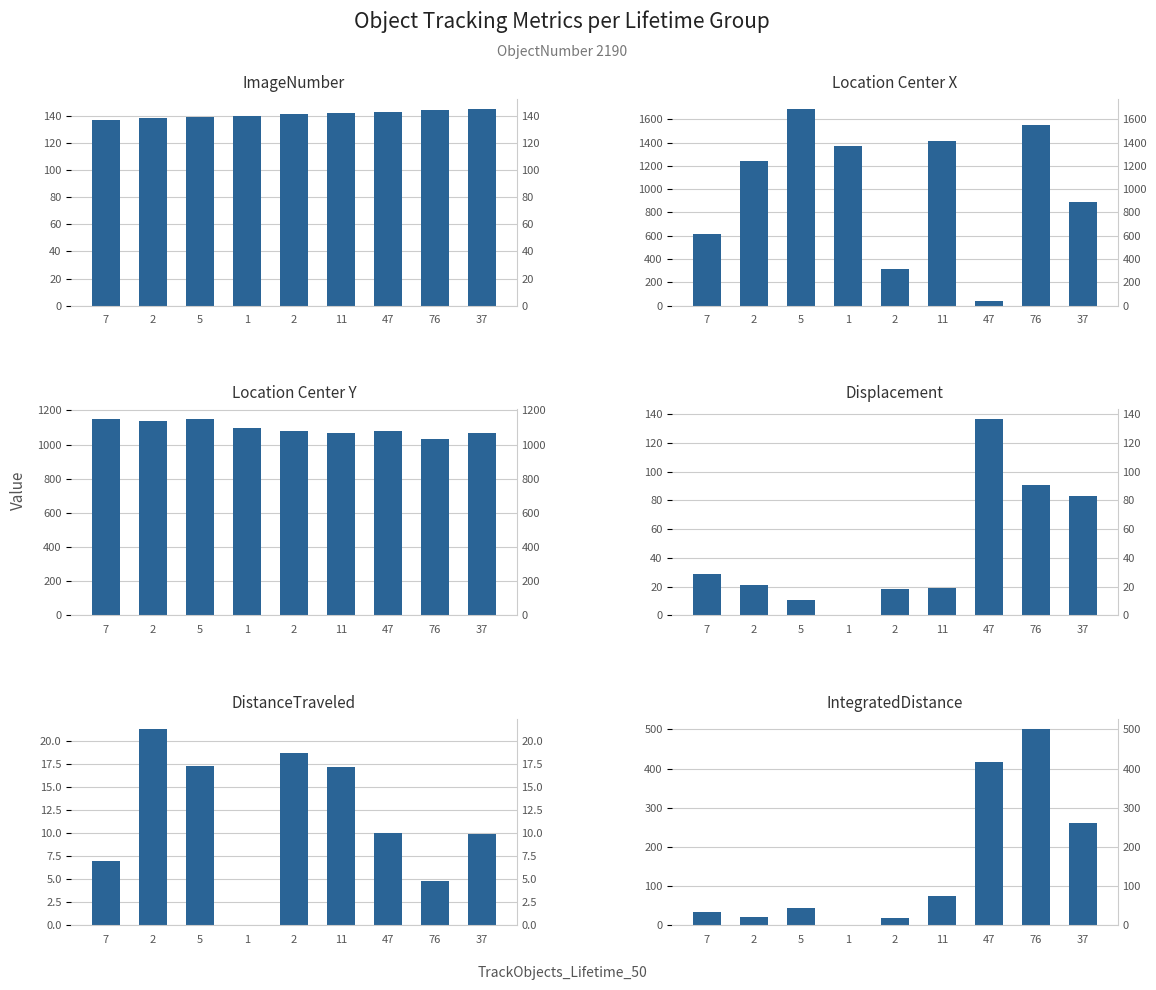

What is the label of the 9th bar from the left?

37